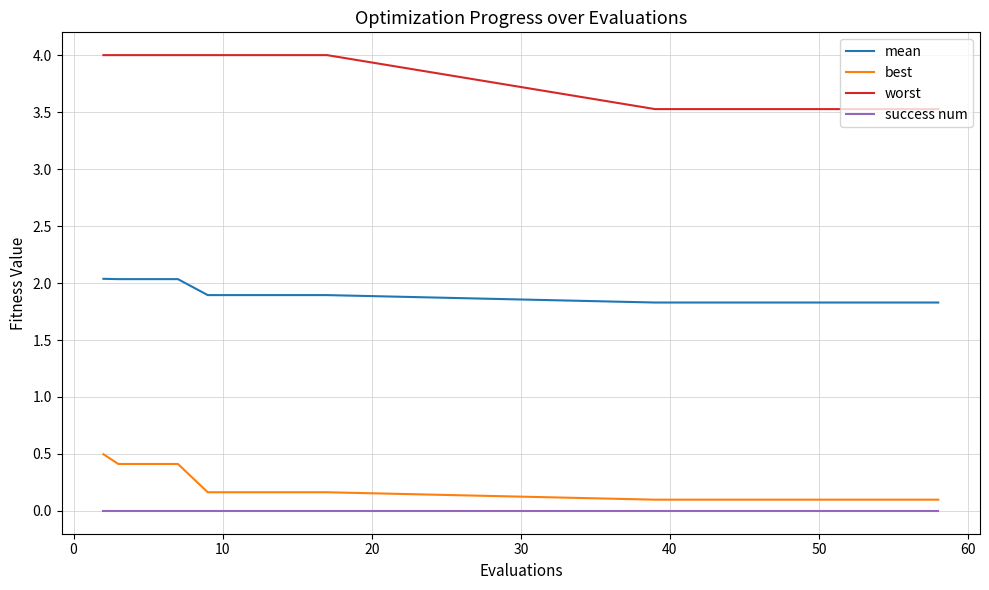

Reading right to left, transcribe all the data shown in this chart.

mean: 1.8	1.8	1.8	1.8	1.8	1.8	1.8	1.8	1.8	1.8	1.8	1.9	1.9	1.9	1.9	1.9	2.0	2.0	2.0	2.0
best: 0.1	0.1	0.1	0.1	0.1	0.1	0.1	0.1	0.1	0.1	0.1	0.2	0.2	0.2	0.2	0.2	0.4	0.4	0.4	0.5
worst: 3.5	3.5	3.5	3.5	3.5	3.5	3.5	3.5	3.5	3.5	3.5	4.0	4.0	4.0	4.0	4.0	4.0	4.0	4.0	4.0
success num: 0.0	0.0	0.0	0.0	0.0	0.0	0.0	0.0	0.0	0.0	0.0	0.0	0.0	0.0	0.0	0.0	0.0	0.0	0.0	0.0